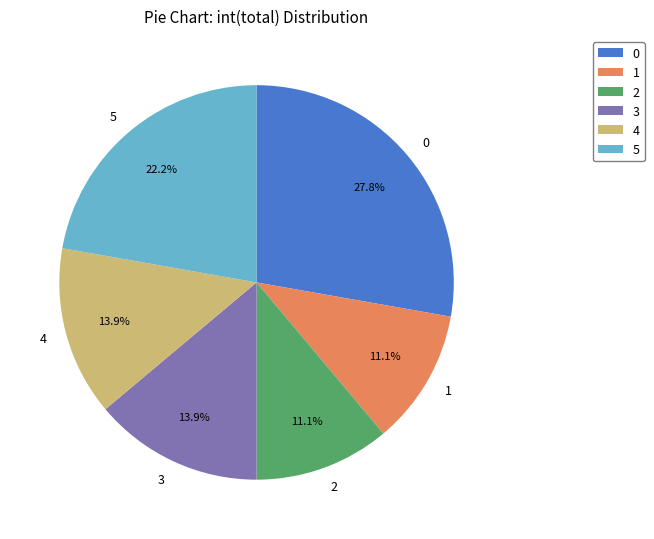

To the nearest percent, what percentage of the pie is 4?

14%